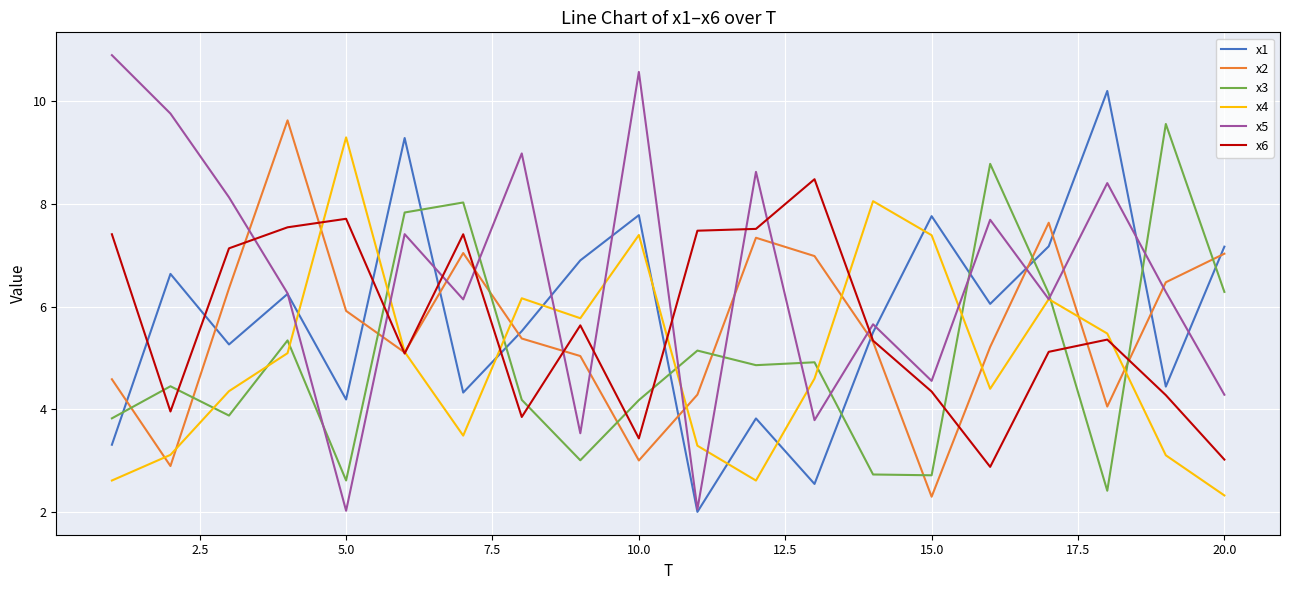

Which series ends up on top after the final intersection of x3 and x6?

x3